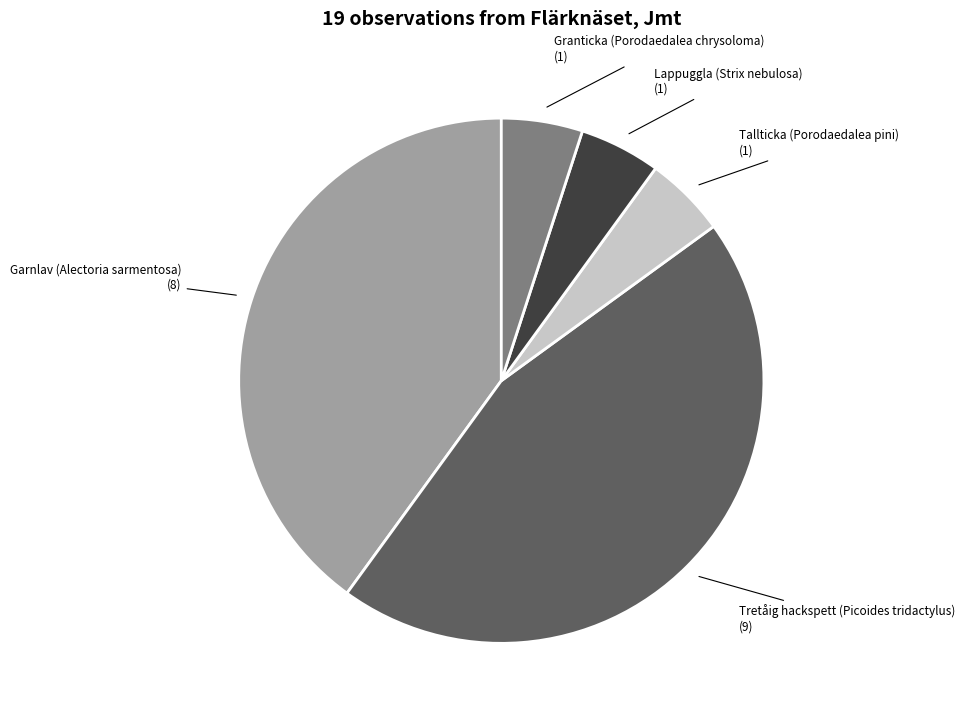

Which category has the biggest portion of the pie?

Tretåig hackspett (Picoides tridactylus)